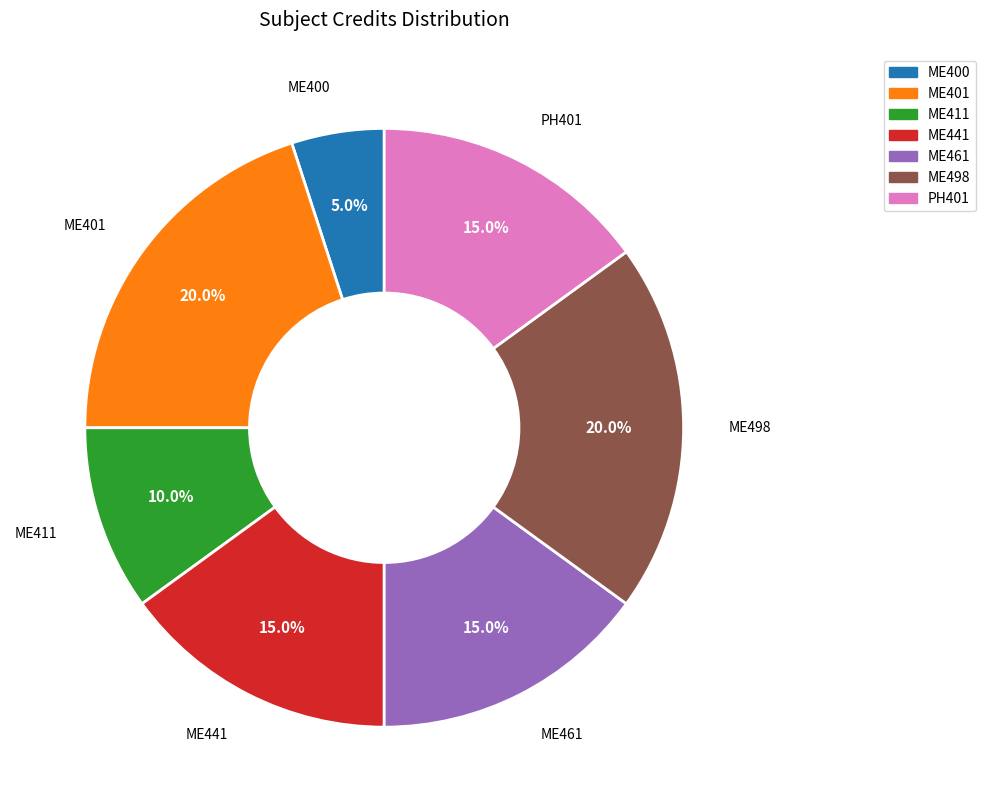

Which slice is the smallest?

ME400